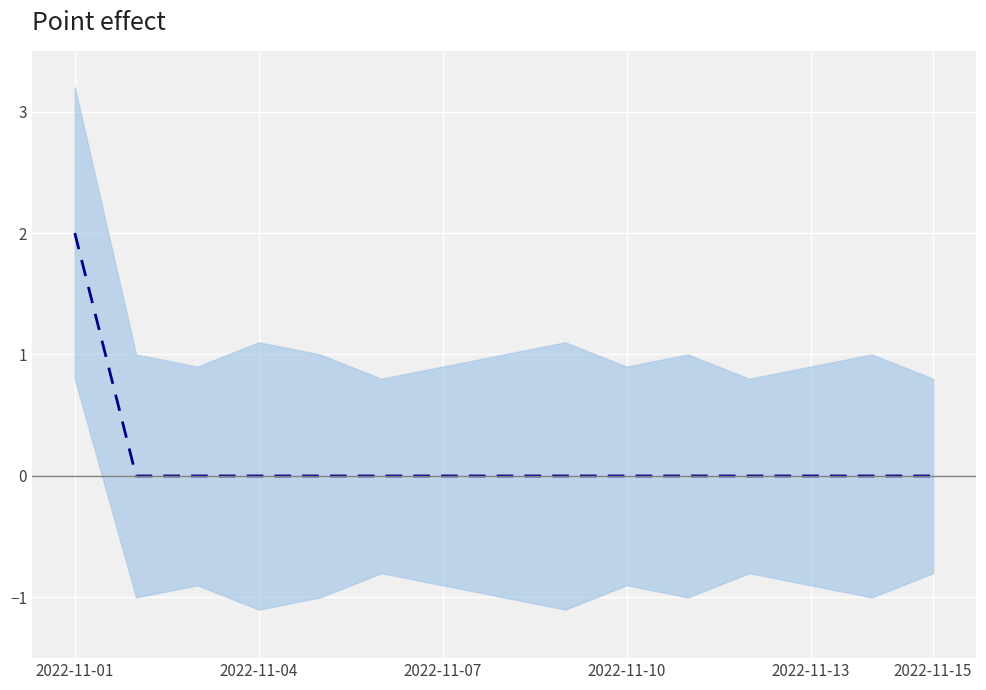

Does the chart display data point markers on the line(s)?

No